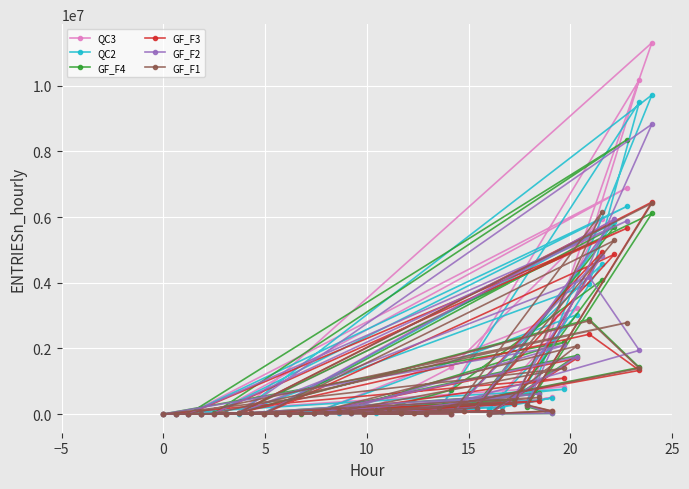

What are all the series names shown in the legend?

QC3, QC2, GF_F4, GF_F3, GF_F2, GF_F1